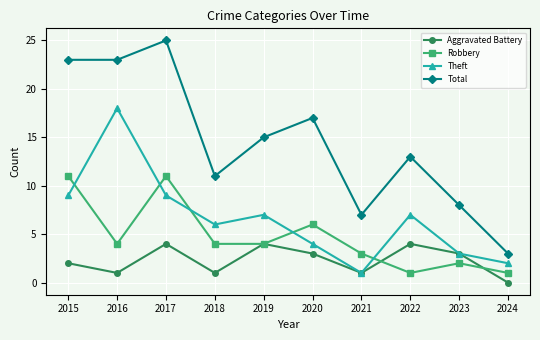

What is the value of the Robbery point at the 1st from the left?

11